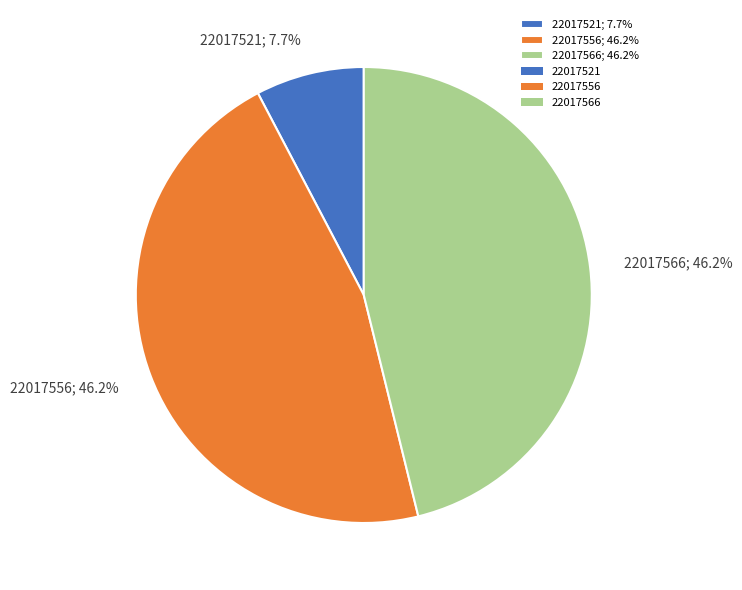

What percentage is NOT represented by 22017521?

92.3%